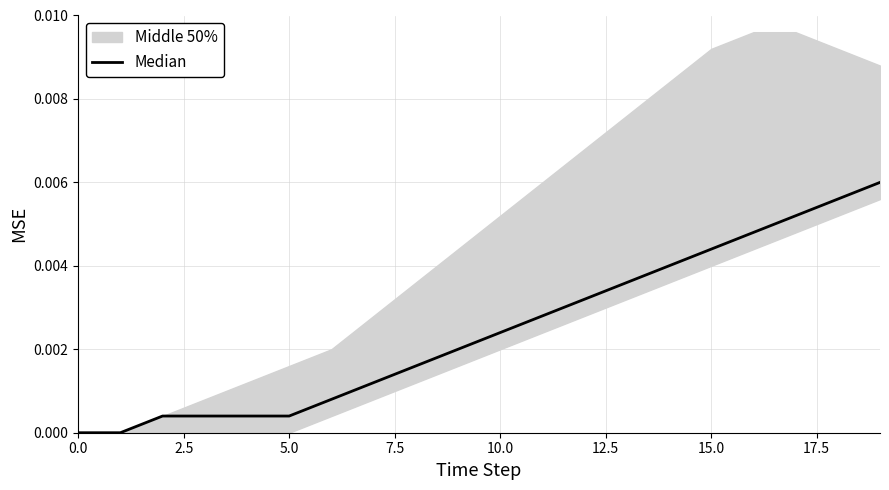

Which has a higher value, 18 or 14?

18